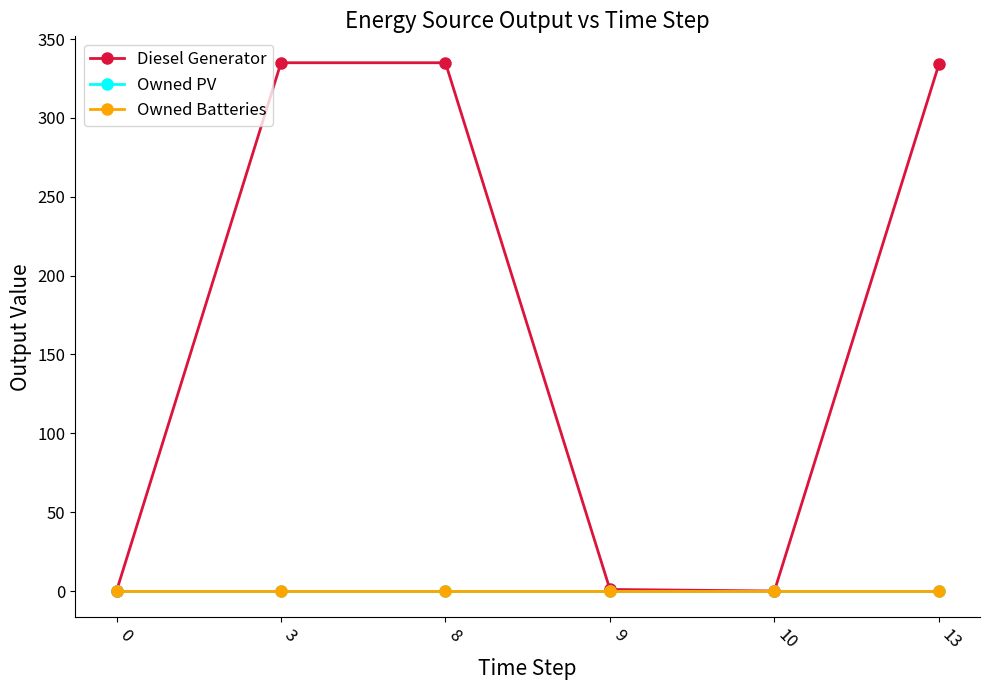

Reading left to right, transcribe all the data shown in this chart.

Diesel Generator: 0=0	3=335	8=335	9=1	10=0	13=334
Owned PV: 0=0	3=0	8=0	9=0	10=0	13=0
Owned Batteries: 0=0	3=0	8=0	9=0	10=0	13=0